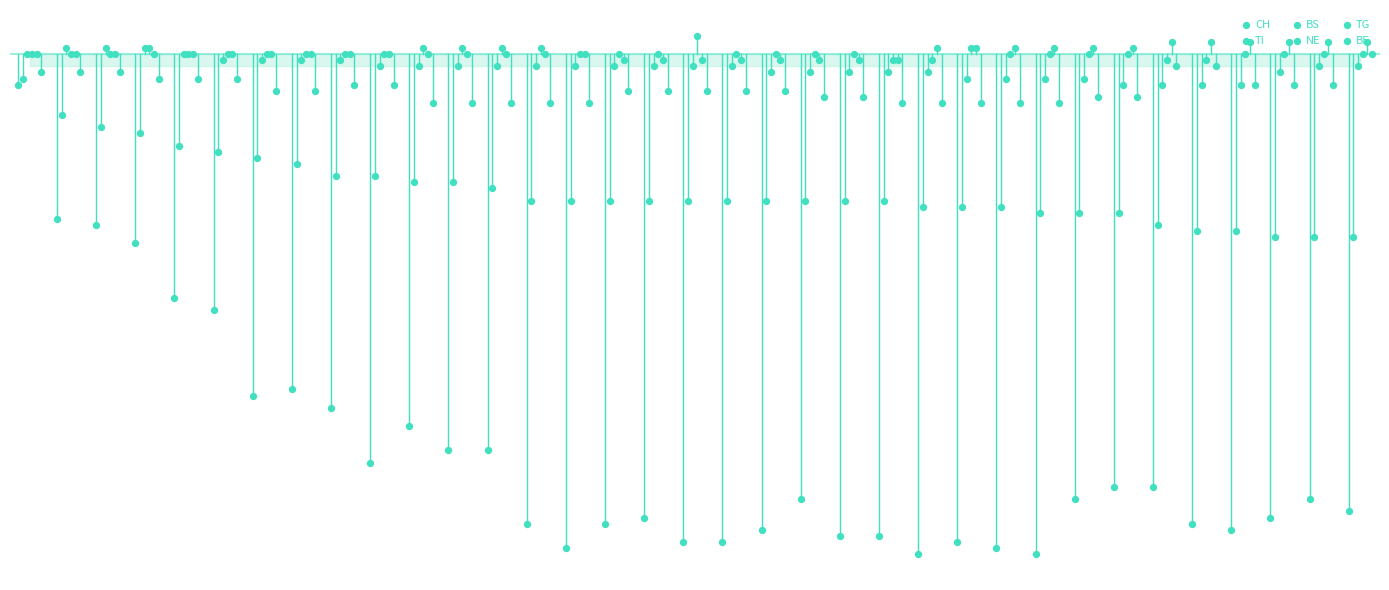

Which series reaches the minimum Y coordinate?

CH